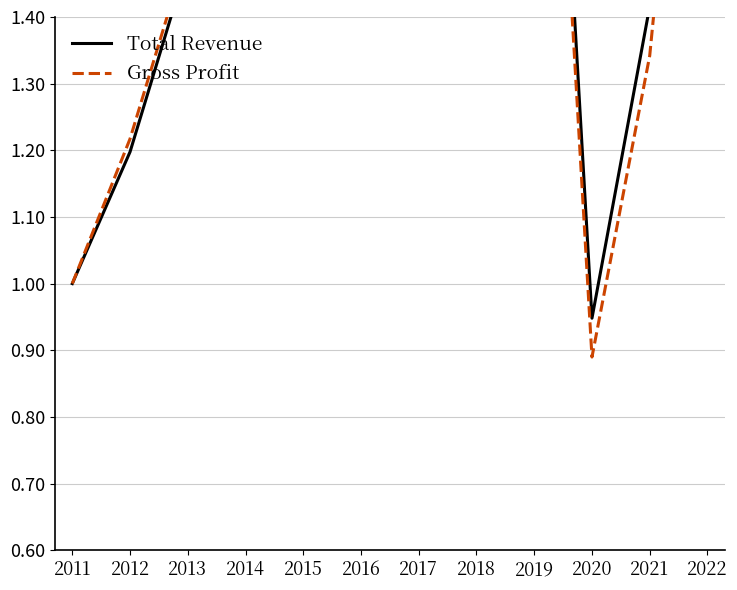

At which label is Gross Profit closest to 1?

2011